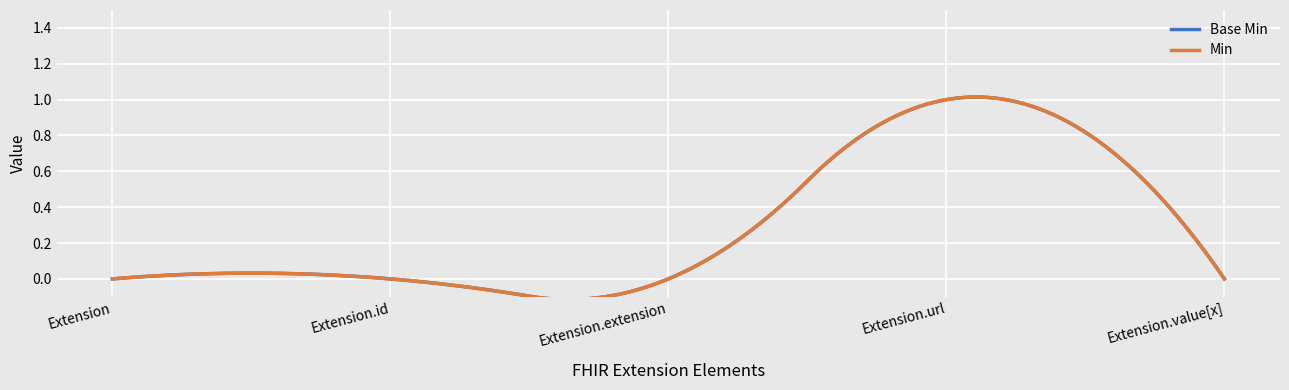

Is this an area chart (filled region under the line)?

No